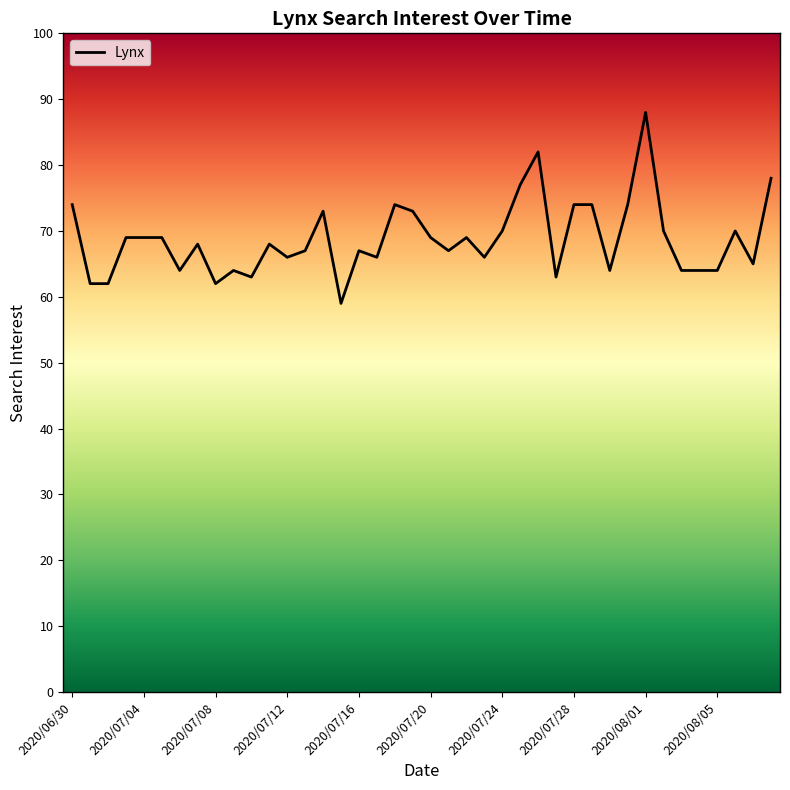

What is the minimum value shown in the chart?

59